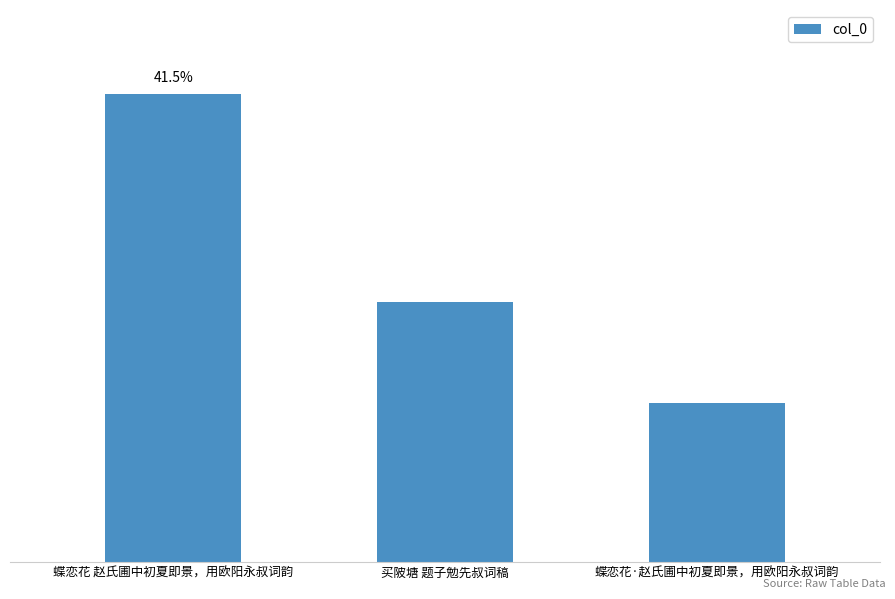

Does the chart contain any negative values?

No